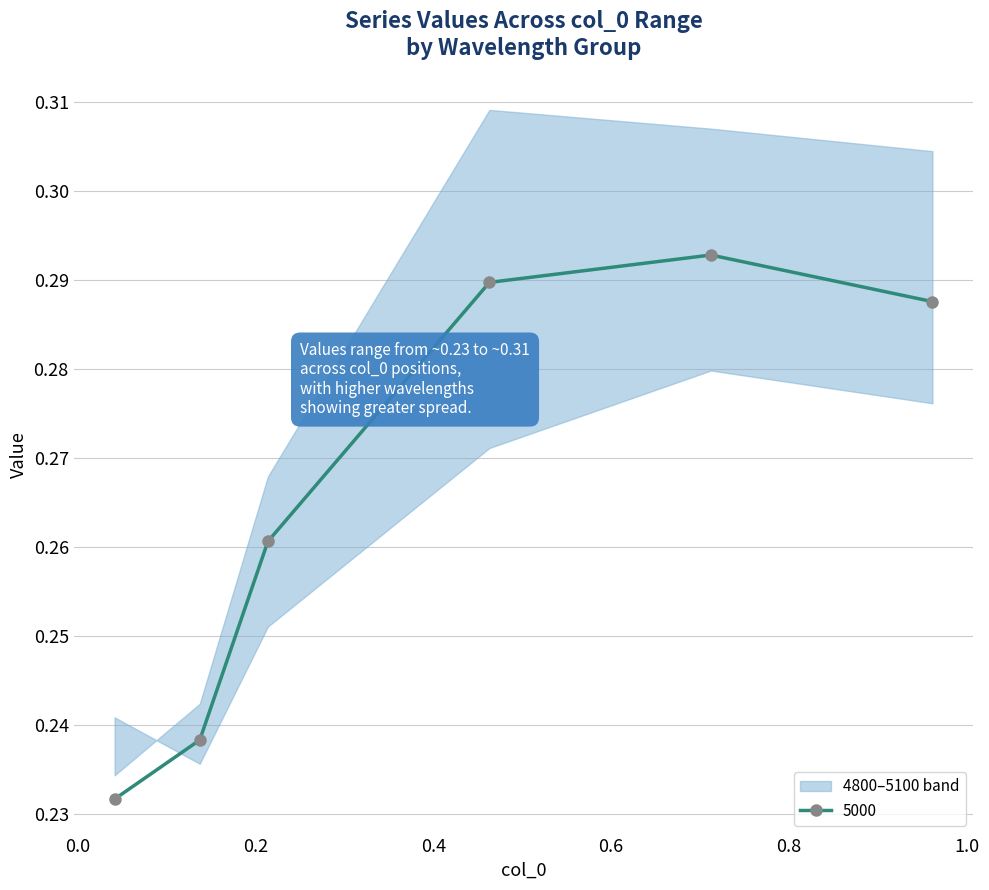

Count the 5000 values in the range 0 to 1.

6